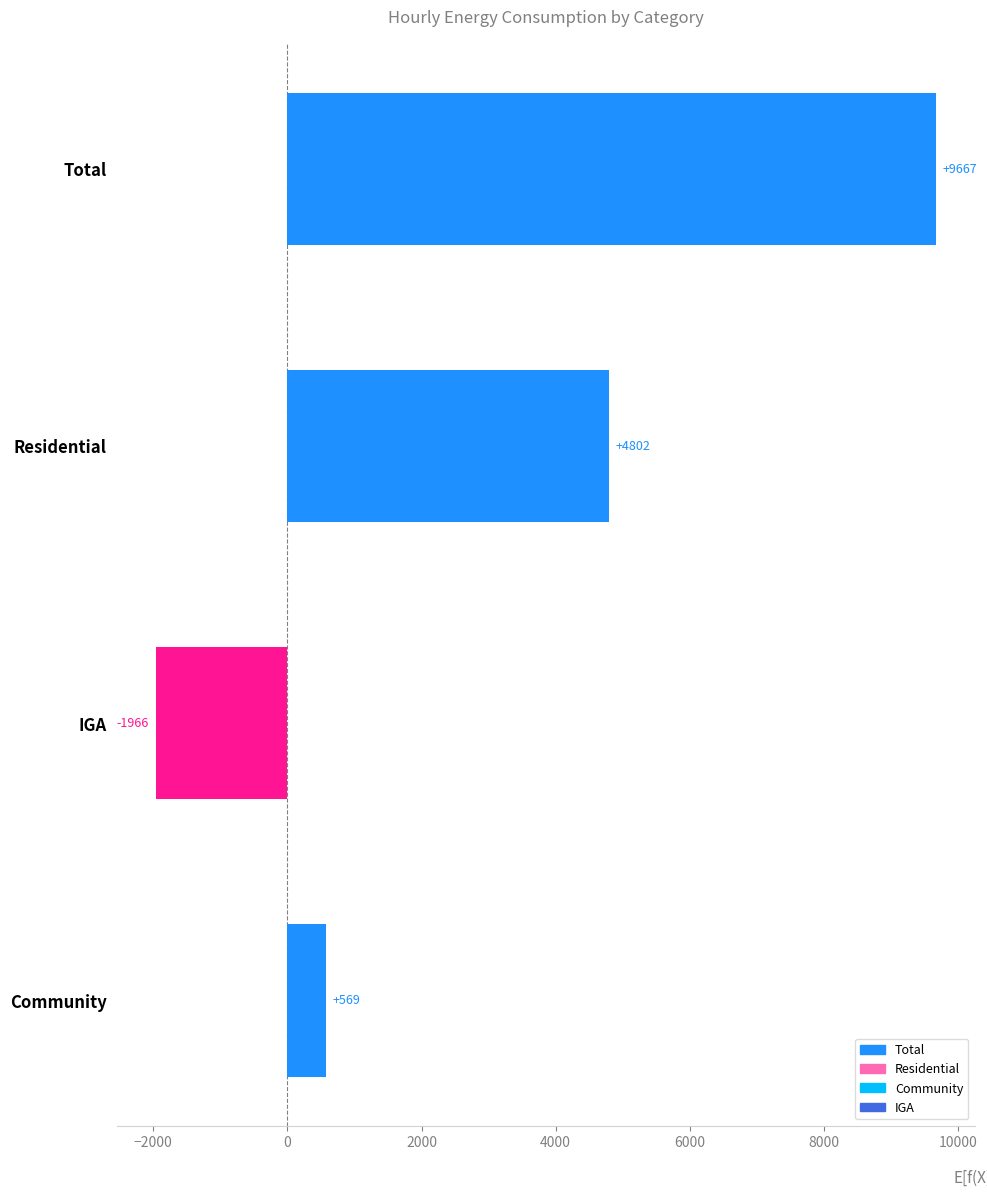

Where is the data nearest to the value 3850?

Residential